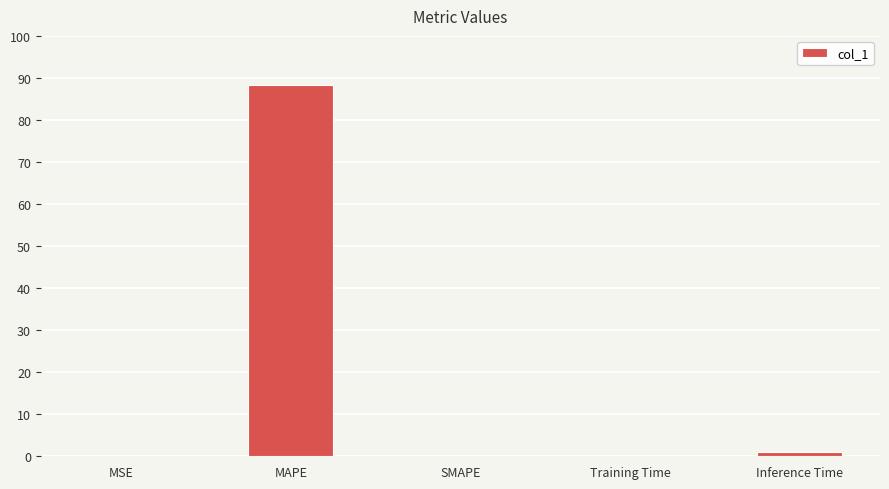

The chart shows a value of 88.4 at MAPE. True or false?

True